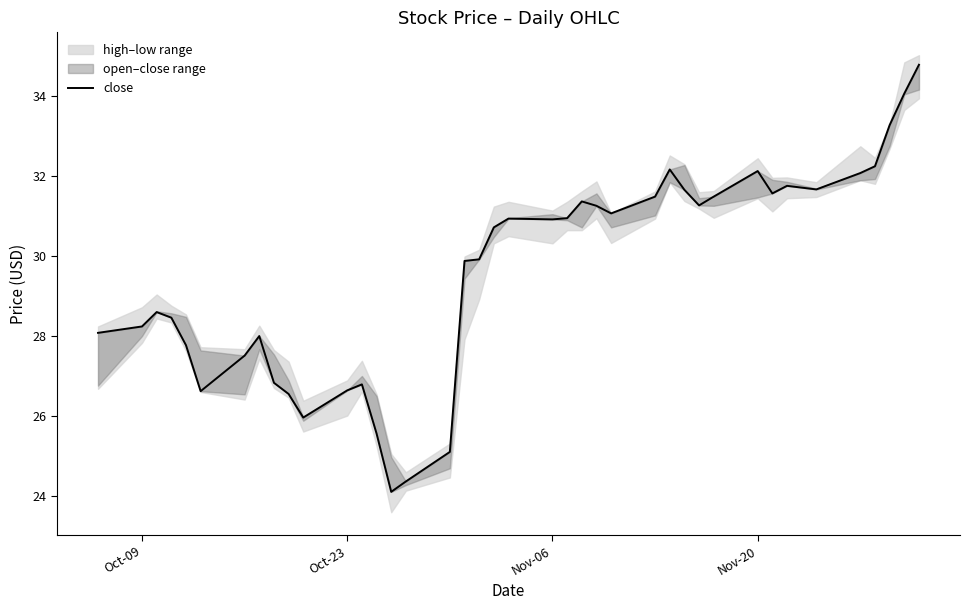

Count the number of values greater than 30.

21